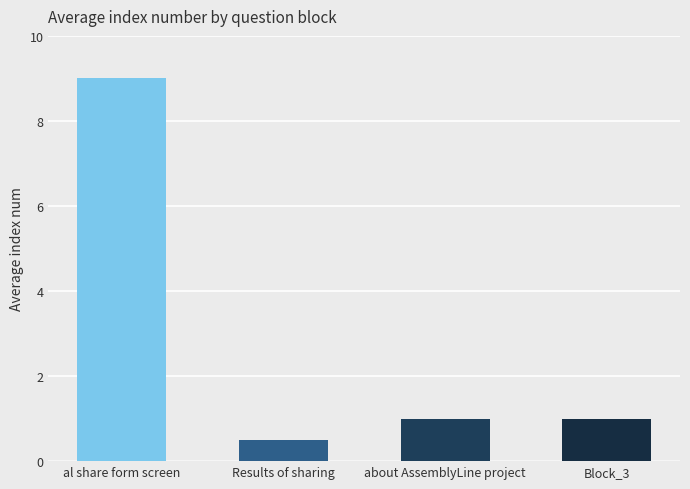

Which has a higher value, al share form screen or about AssemblyLine project?

al share form screen